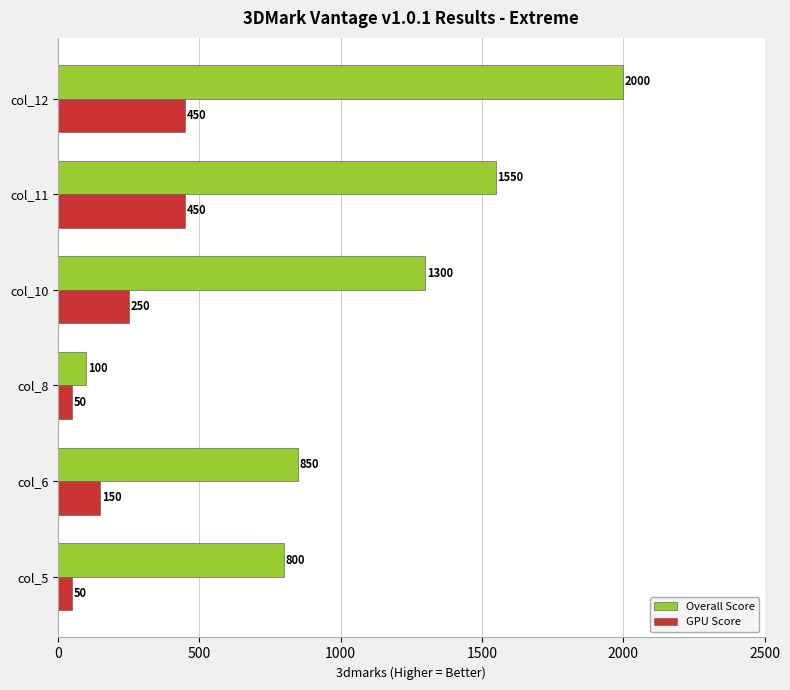

What is the total value across all series at col_10?

1550